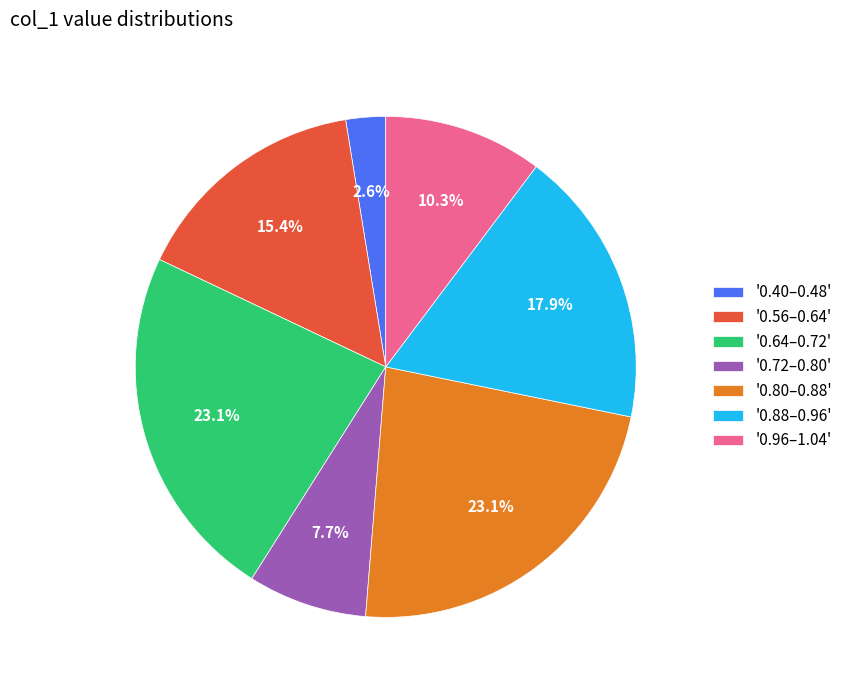

What percentage do '0.80–0.88' and '0.88–0.96' together represent?

41.0%